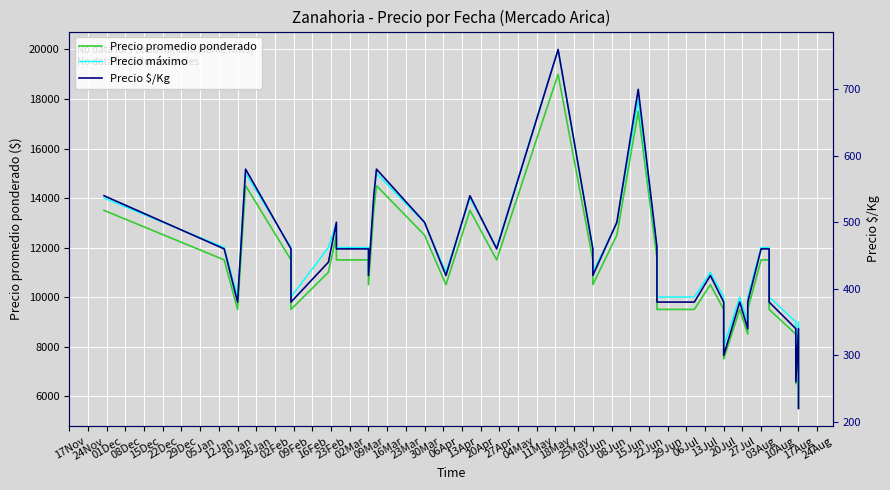

What is the average value of the Precio $/Kg series?

442